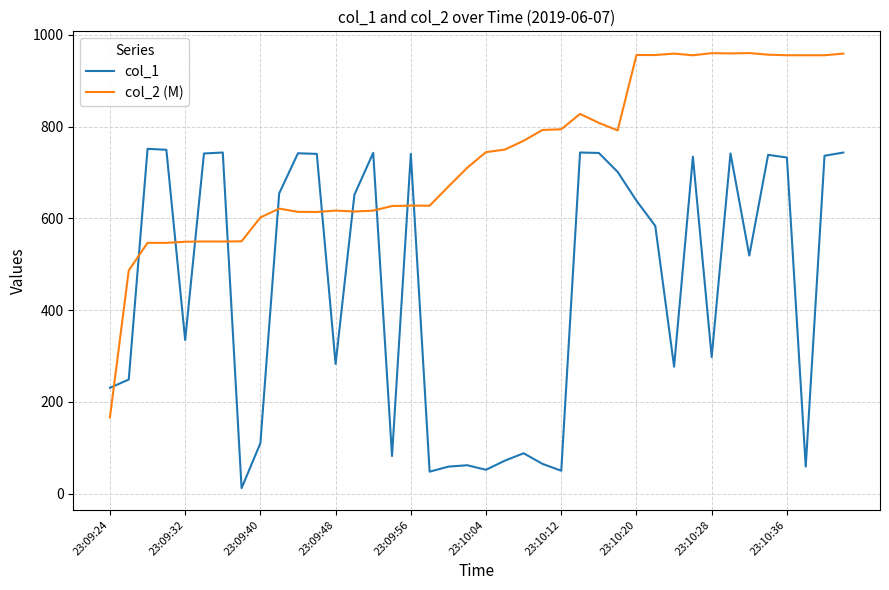

Is this an area chart (filled region under the line)?

No